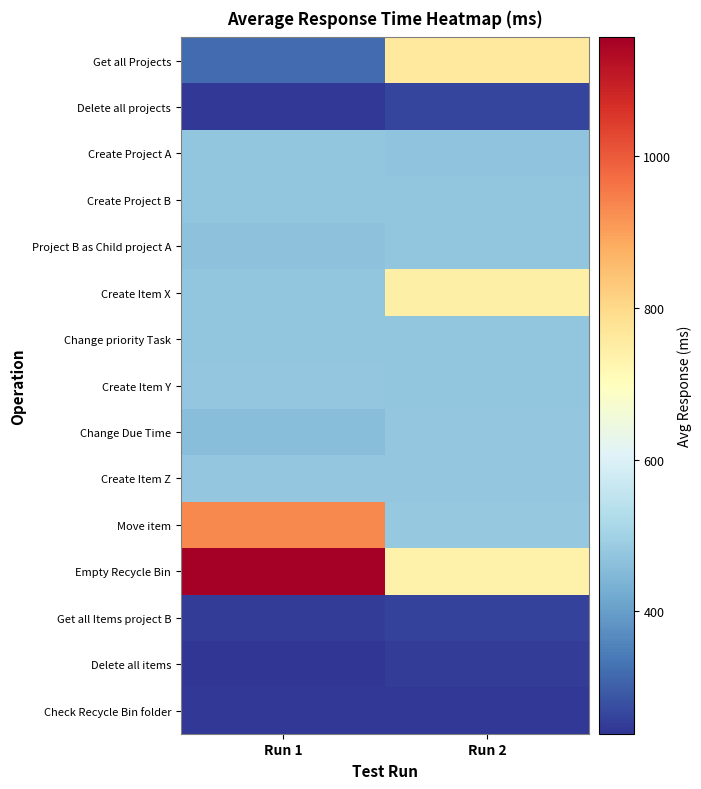

Reading left to right, extract all data points from this chart.

Get all Projects: Run 1=321	Run 2=759
Delete all projects: Run 1=246	Run 2=261
Create Project A: Run 1=472	Run 2=471
Create Project B: Run 1=473	Run 2=474
Project B as Child project A: Run 1=467	Run 2=473
Create Item X: Run 1=475	Run 2=742
Change priority Task: Run 1=472	Run 2=474
Create Item Y: Run 1=478	Run 2=474
Change Due Time: Run 1=461	Run 2=477
Create Item Z: Run 1=477	Run 2=477
Move item: Run 1=931	Run 2=479
Empty Recycle Bin: Run 1=1156	Run 2=736
Get all Items project B: Run 1=251	Run 2=260
Delete all items: Run 1=239	Run 2=251
Check Recycle Bin folder: Run 1=243	Run 2=243